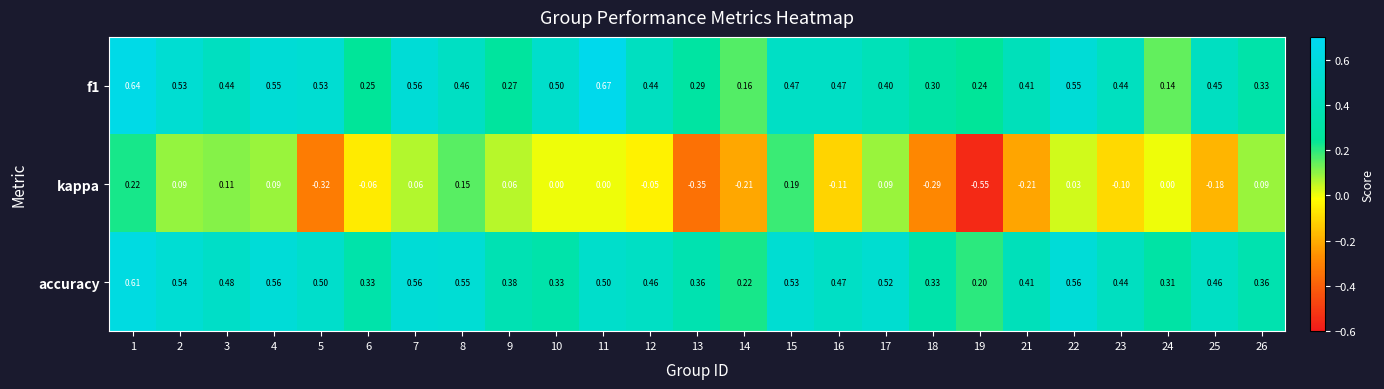

At which category is the sum across all series the highest?

1